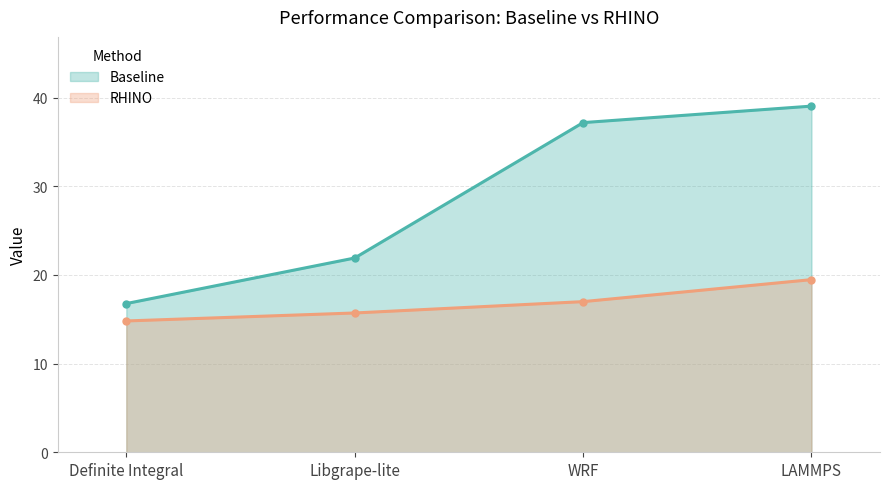

What are all the series names shown in the legend?

Baseline, RHINO